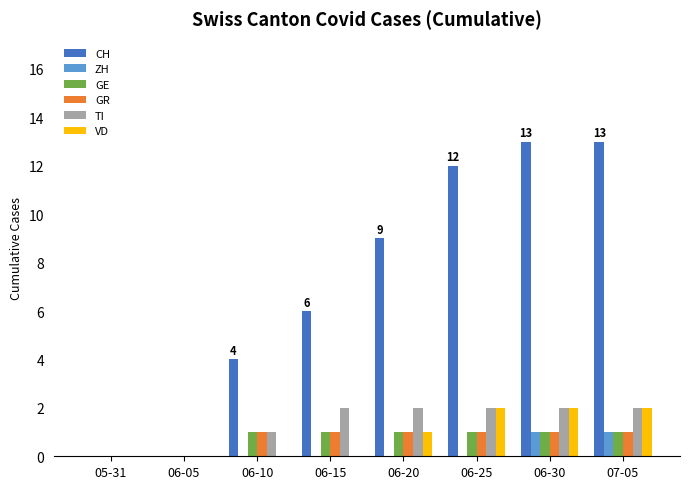

Is it true that CH equals 4 at 06-10?

True